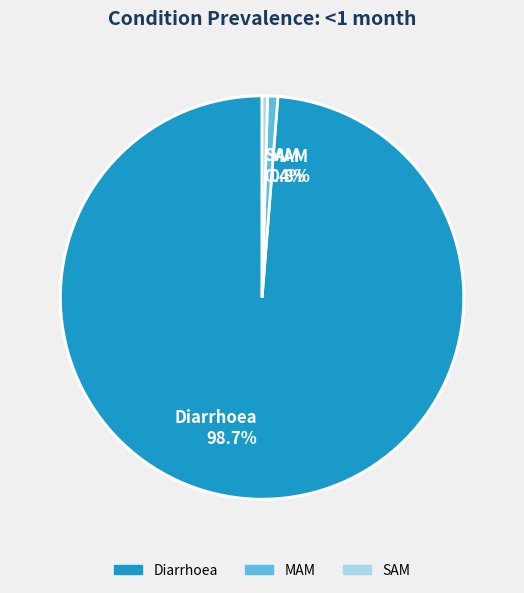

What is the smallest slice in the pie chart?

SAM